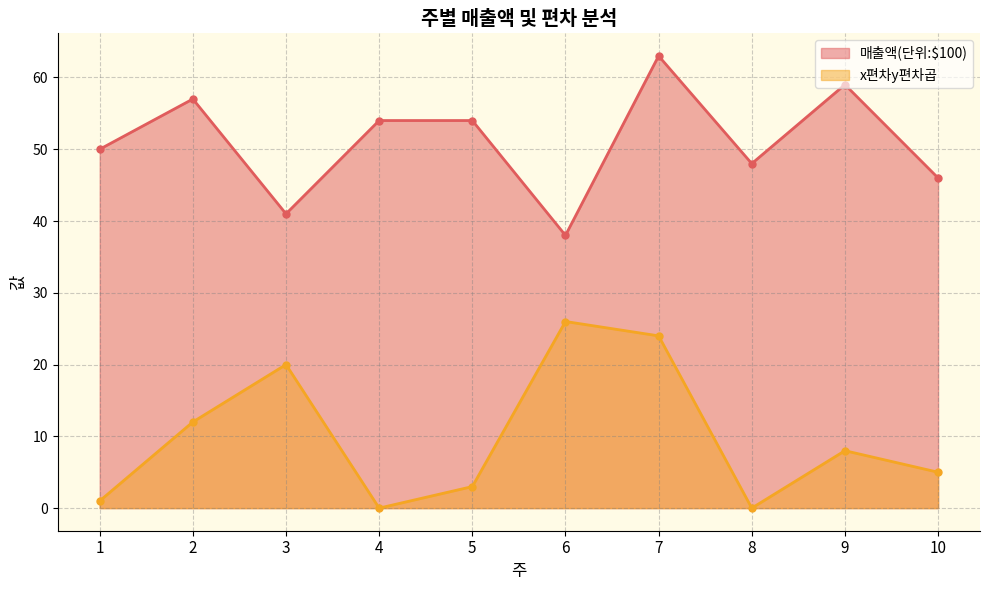

What is the difference between the maximum and second lowest values in the 매출액(단위:$100) series?

22